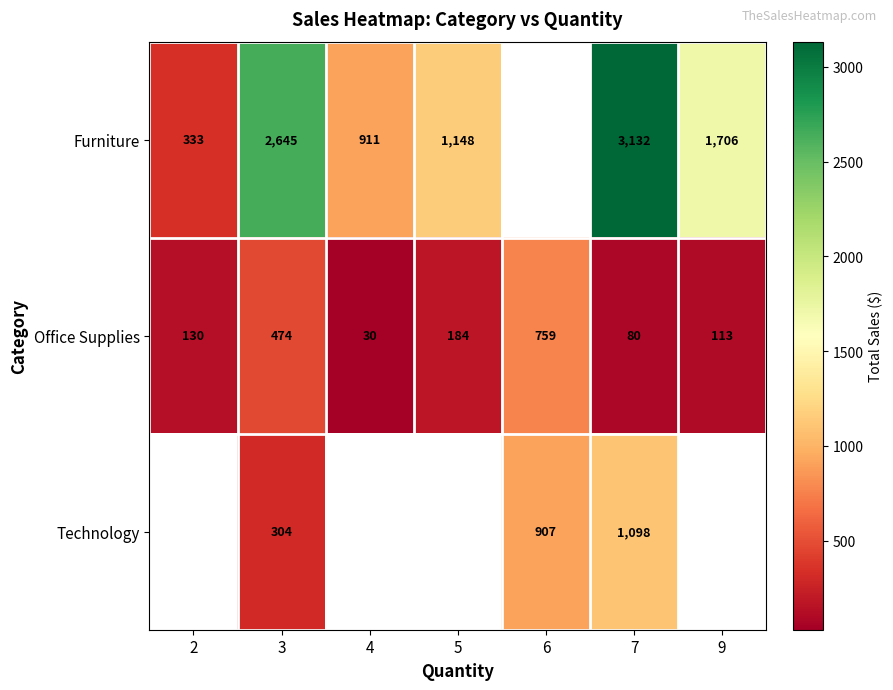

Is the value of Technology at 3 greater than the value of Office Supplies at 7?

Yes